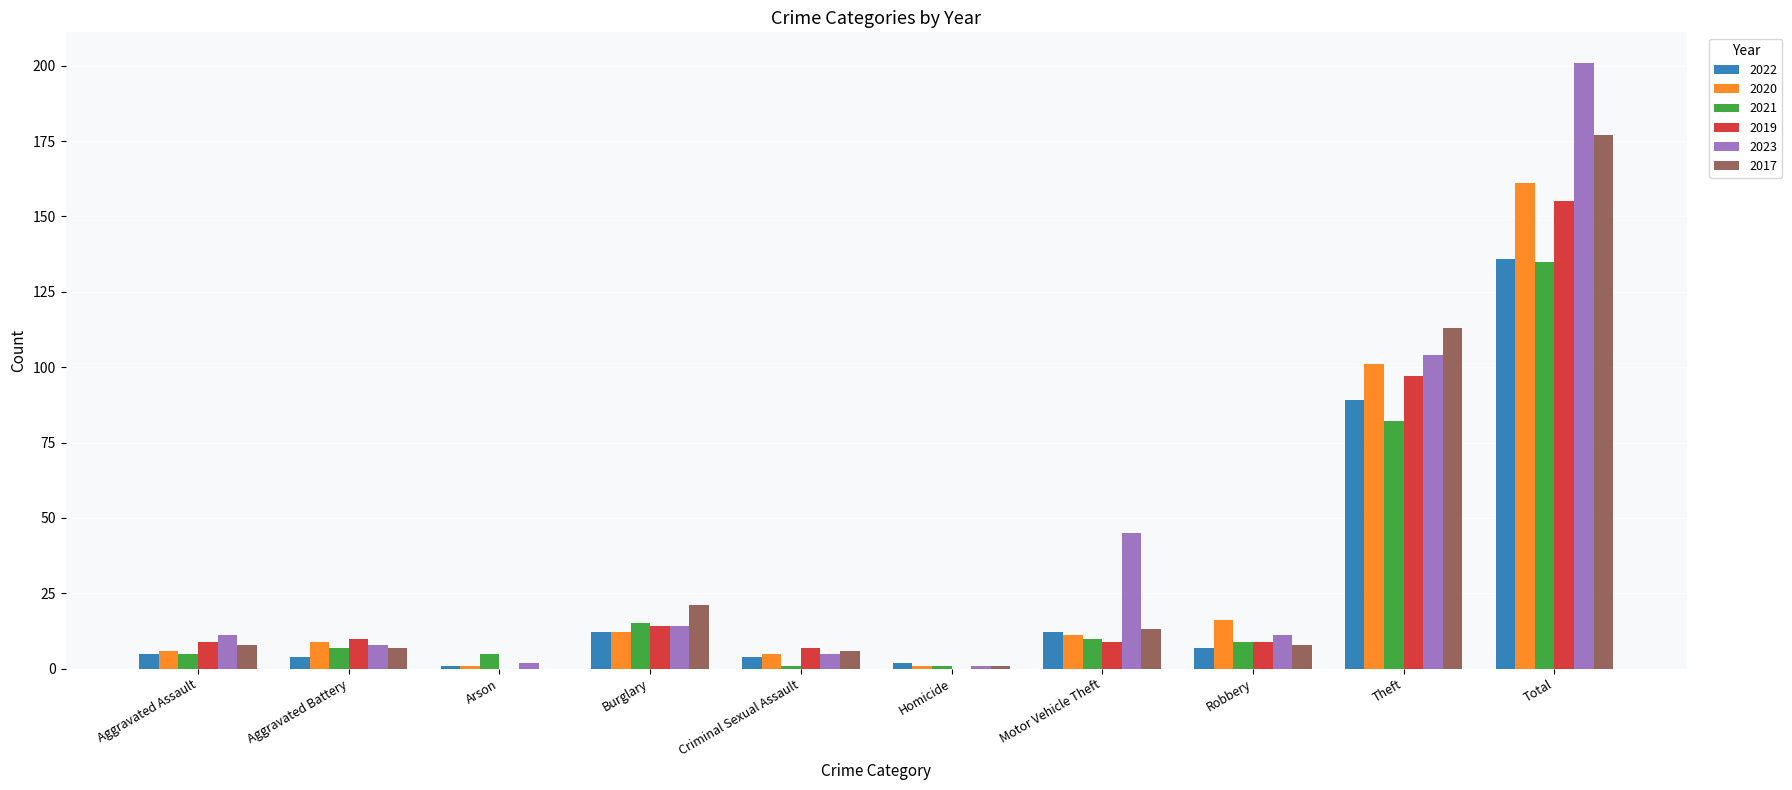

What is the sum of all 2023 values?

402